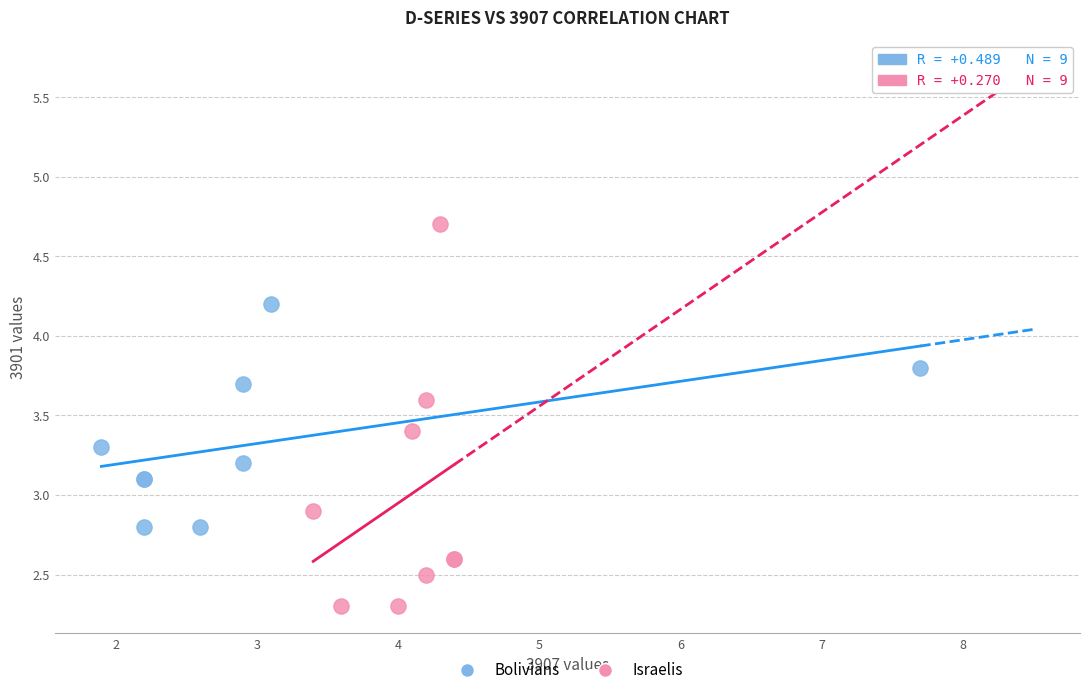

Which series has the widest spread of Y values?

Israelis